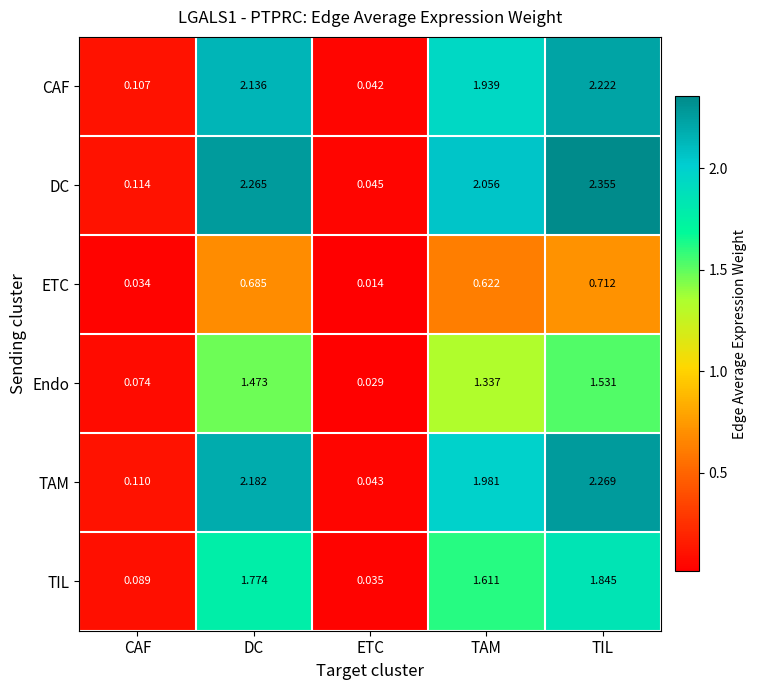

What is the total value across all series at ETC?

0.2